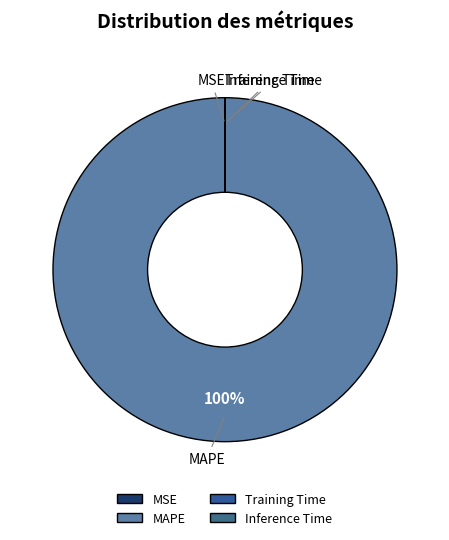

To the nearest percent, what is the average slice percentage?

25%